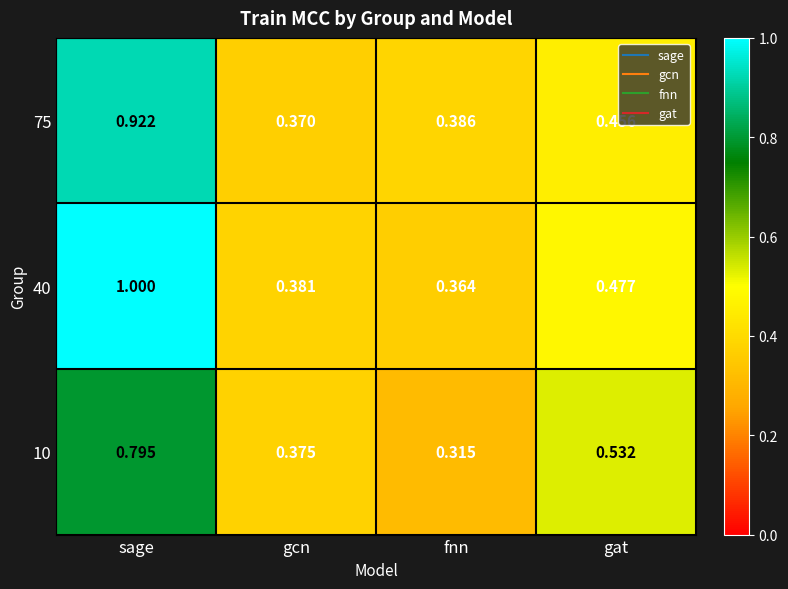

At which label does 40 reach its peak?

sage